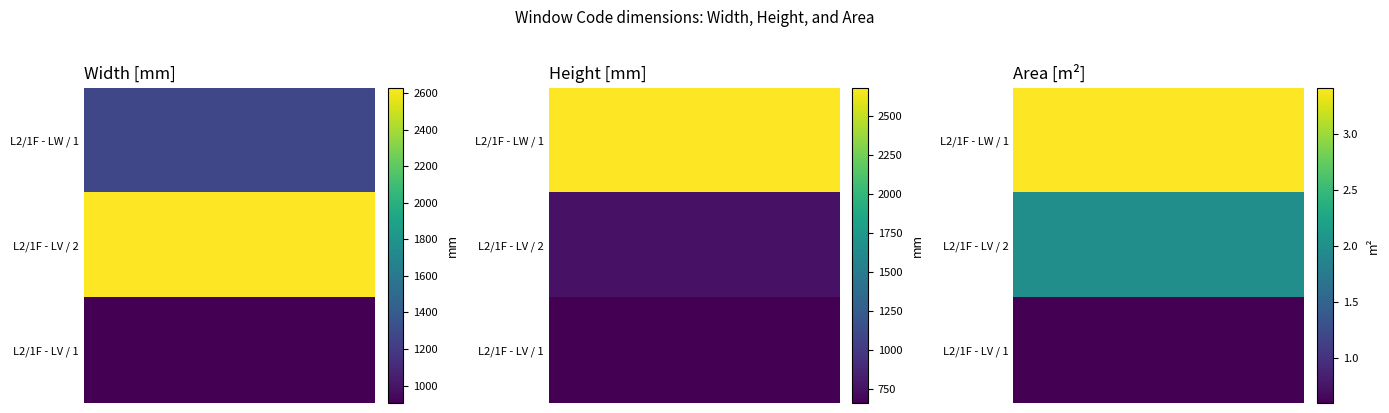

Which series has the largest total across all categories?

Width [mm]